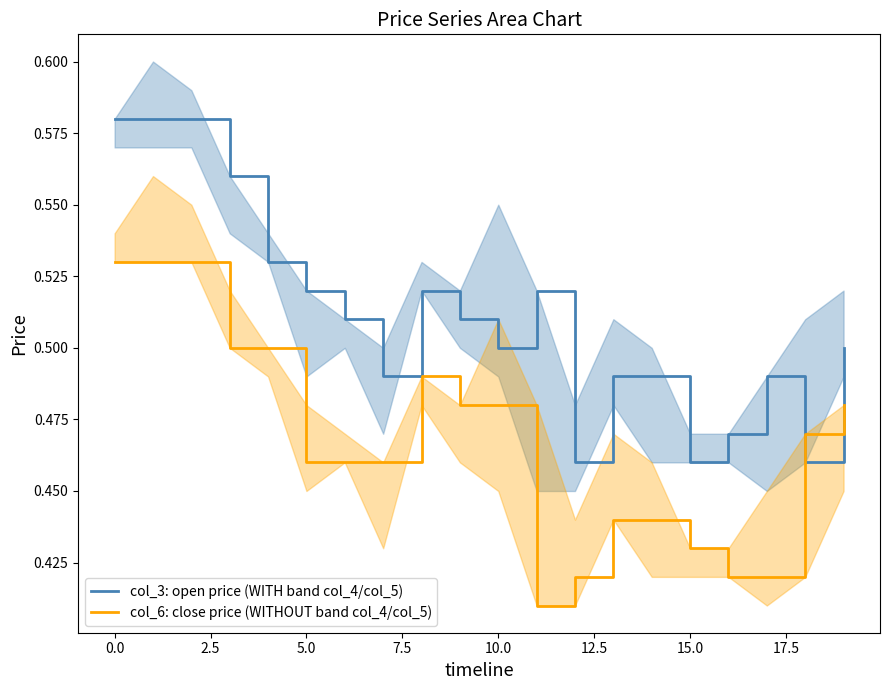

After their last crossing, which series has the higher values: col_6: close price (WITHOUT band col_4/col_5) or col_3: open price (WITH band col_4/col_5)?

col_3: open price (WITH band col_4/col_5)